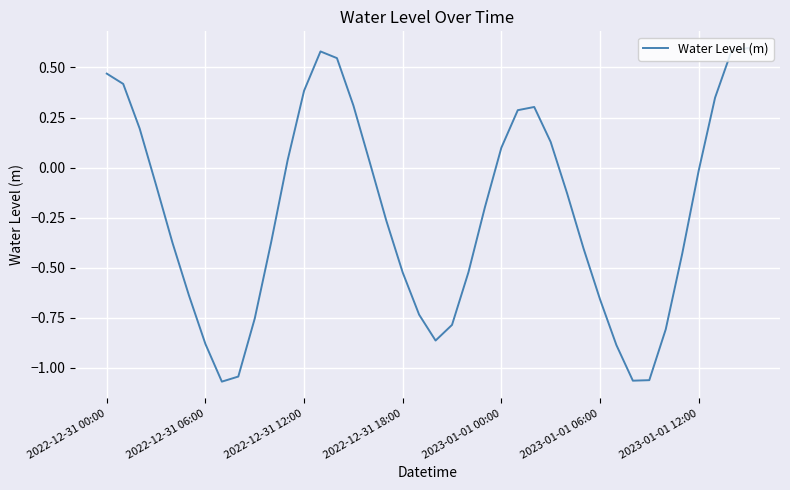

What is the difference between the maximum and minimum values?

1.7